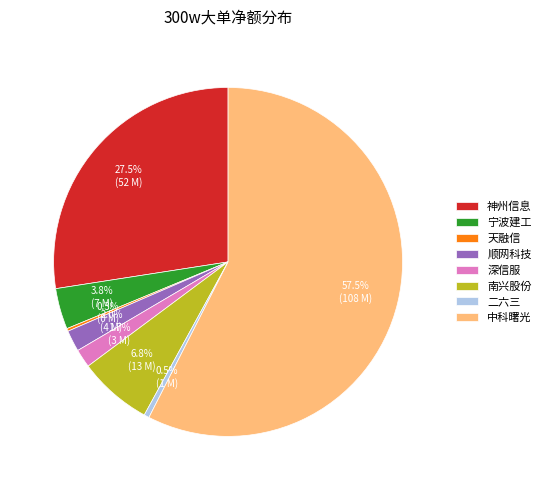

What is the largest slice in the pie chart?

中科曙光